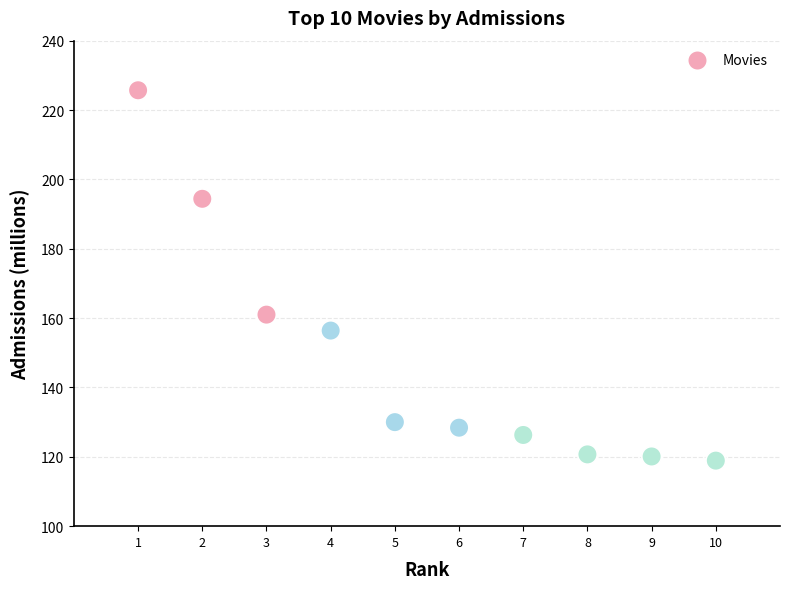

What is the range of X values (max minus min)?

9.0